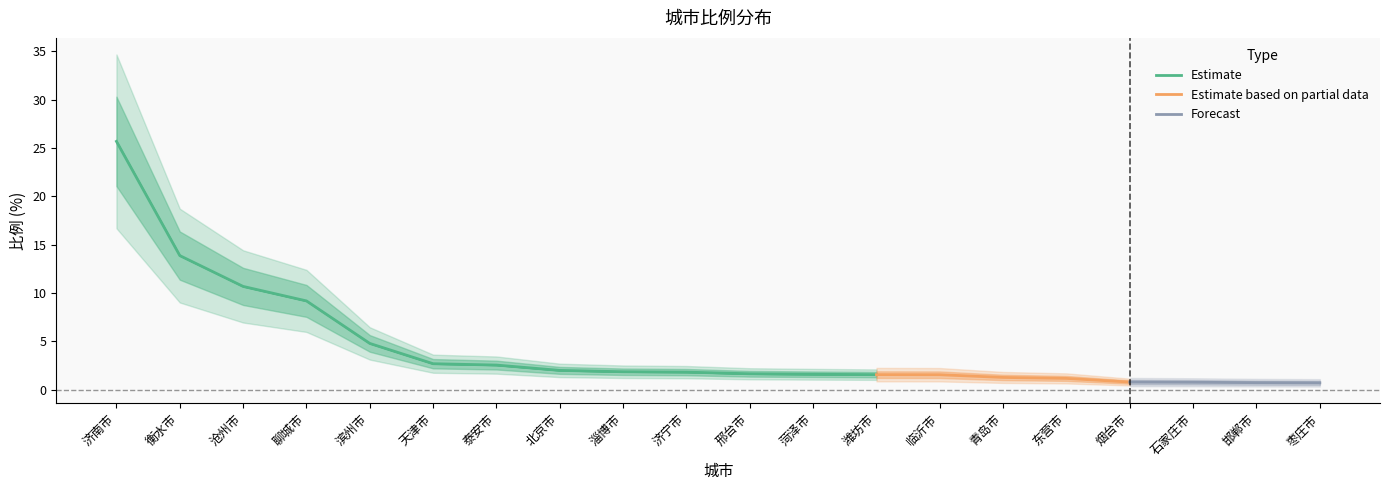

Which label corresponds to the smallest value in the chart?

枣庄市